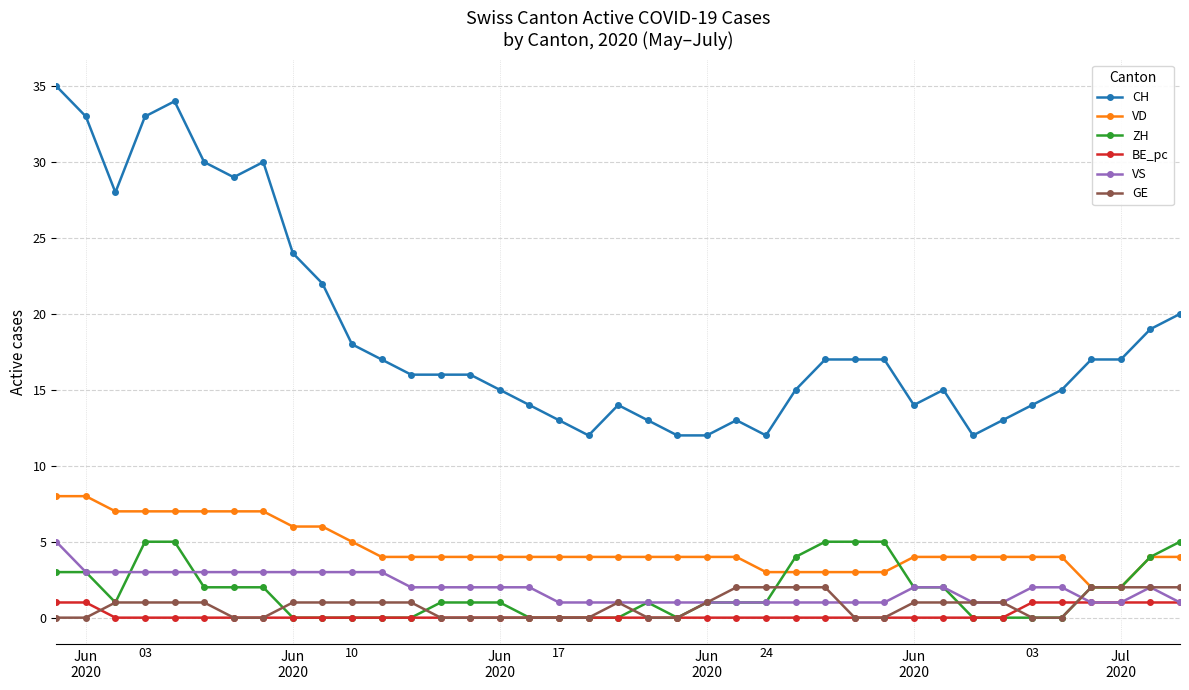

Which series has the largest total across all categories?

CH